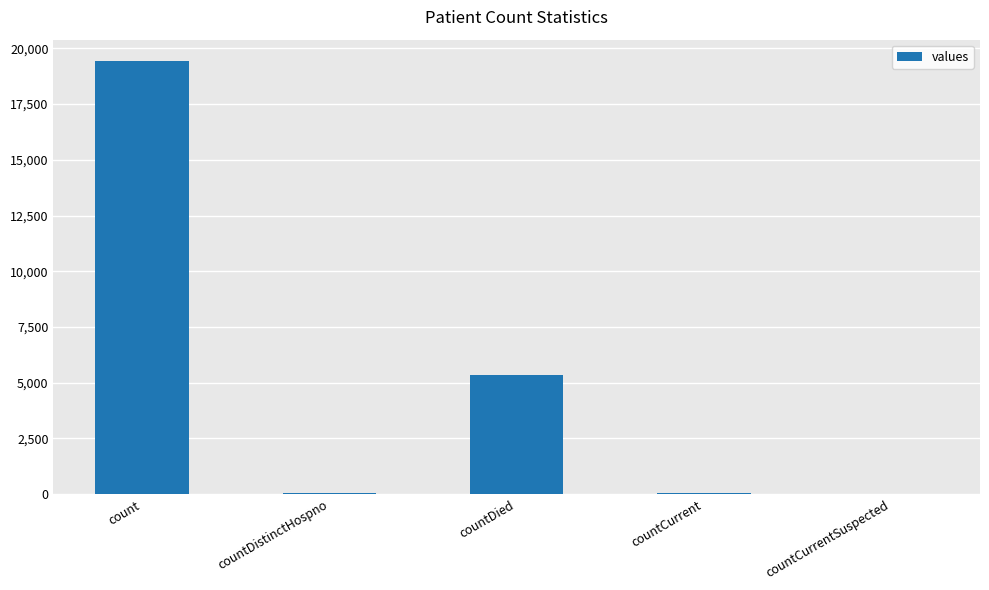

Between countCurrent and count, which is larger?

count